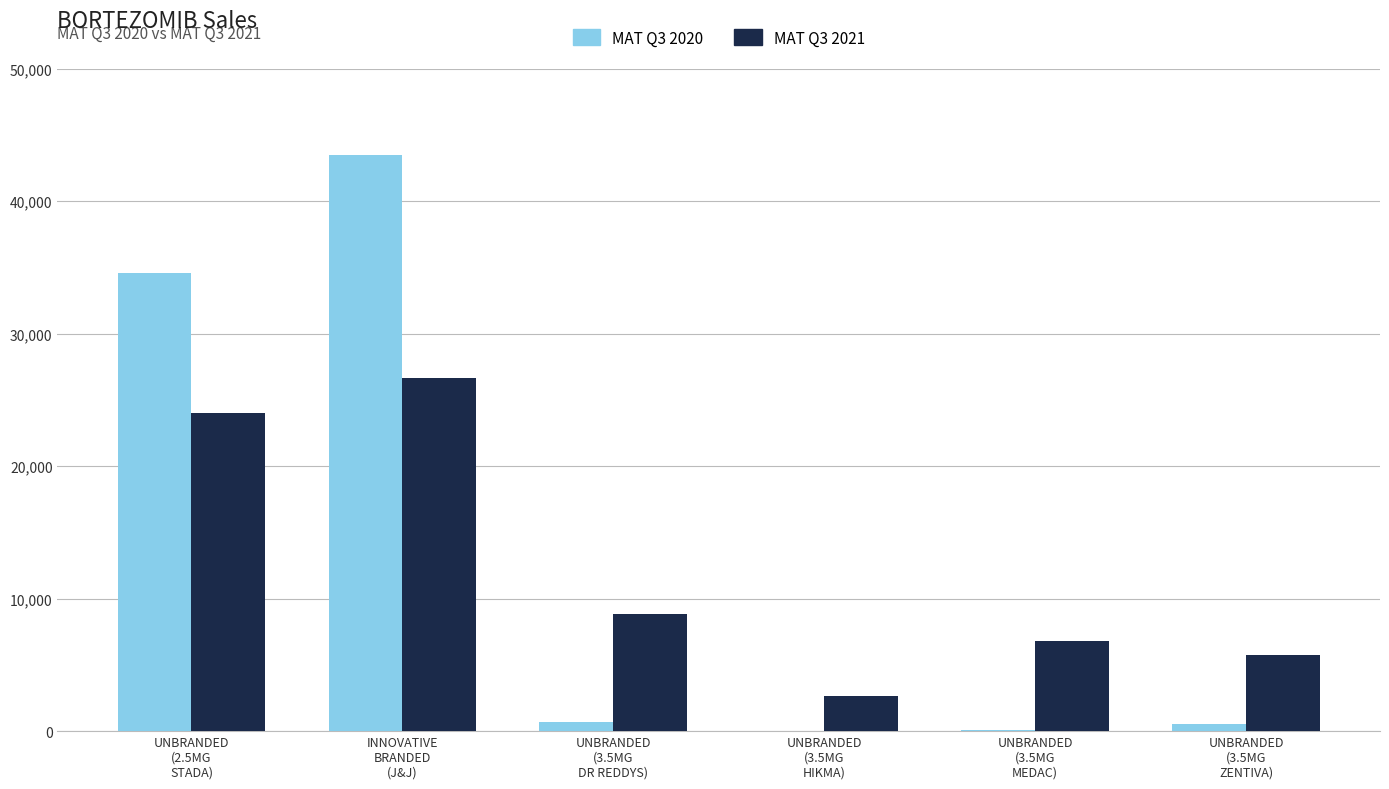

Are the bars horizontal?

No